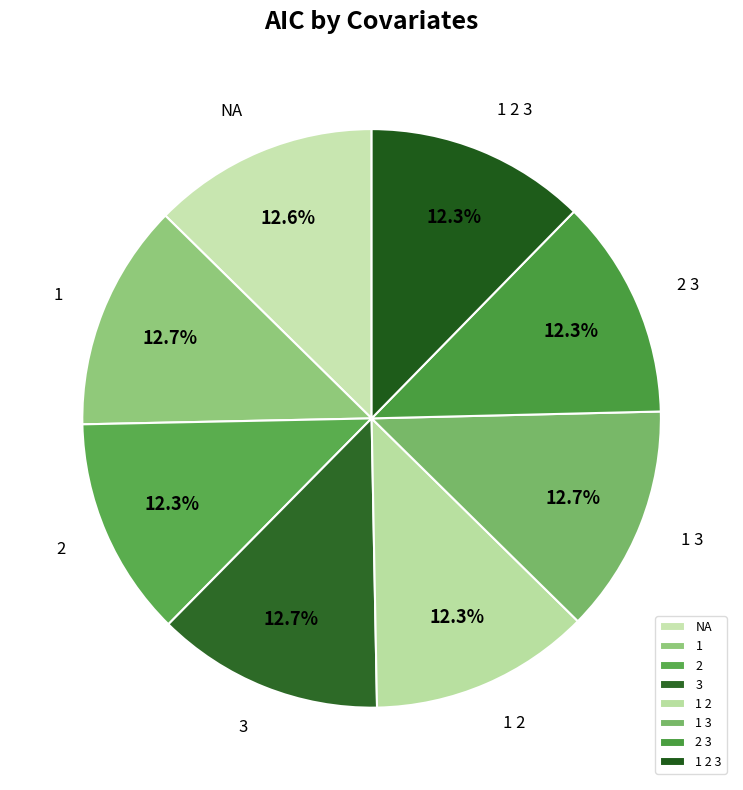

The 1 slice represents 13% of the pie. True or false?

True